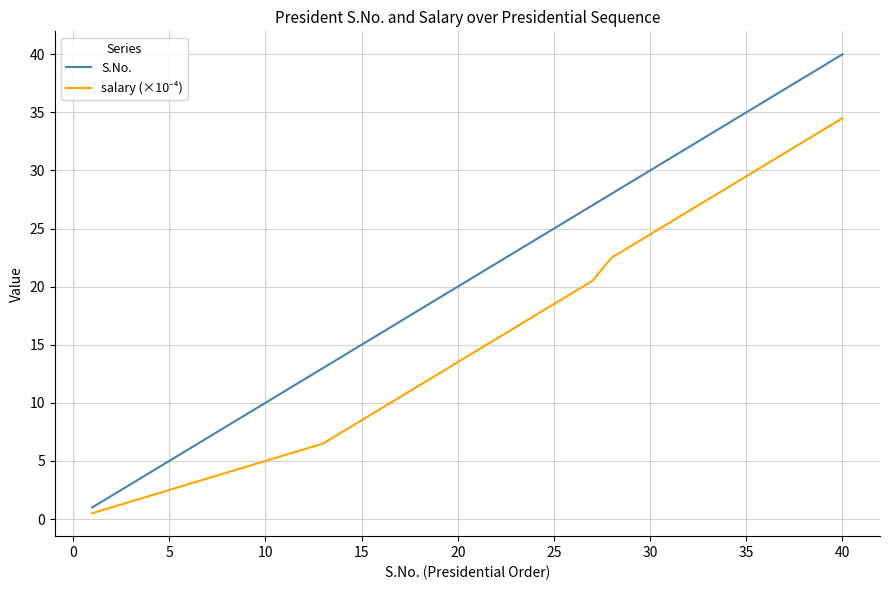

Which series has the largest total across all categories?

S.No.